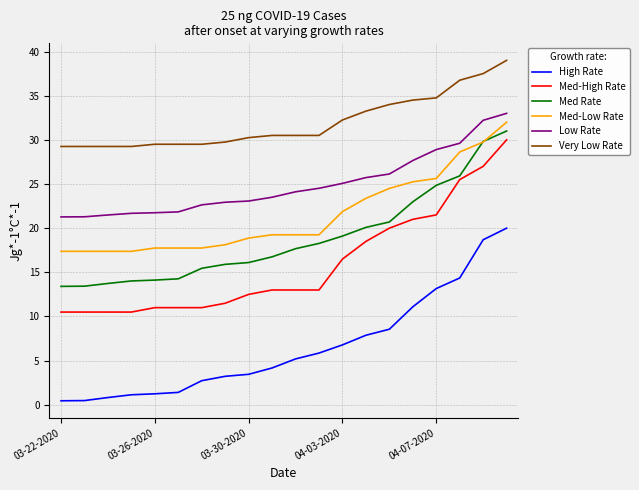

True or false: Med-Low Rate and High Rate intersect in this chart.

False